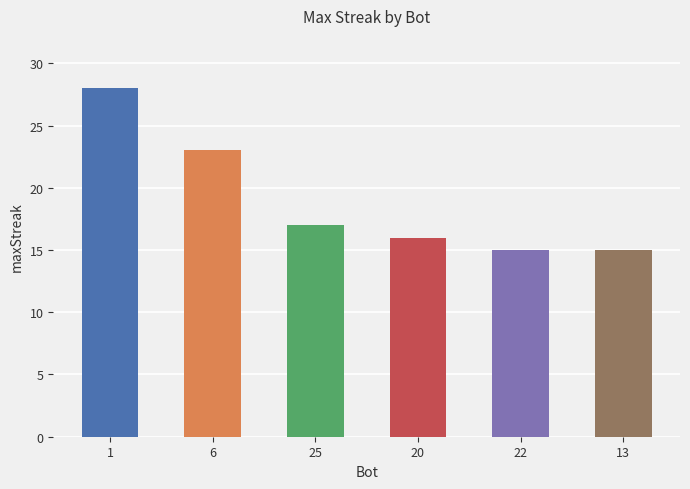

What is the label of the 1st bar from the right?

13